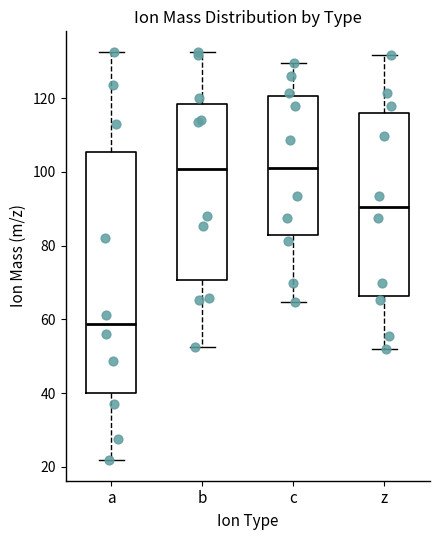

Where is the lower edge of the box for c on the y-axis? The values are not printed on the chart, so give them approximately, as read against the axis.

82